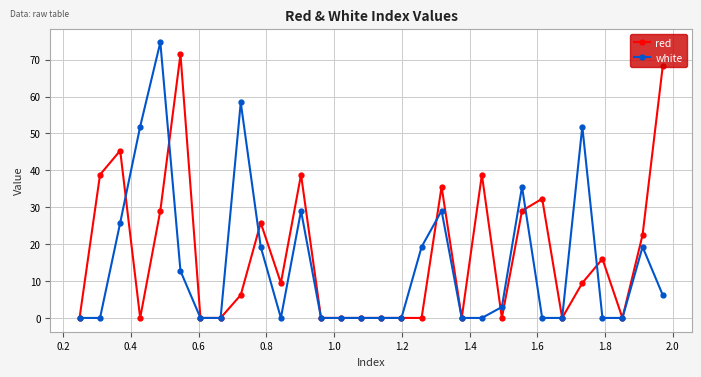

How many data points in red are less than 9?

15